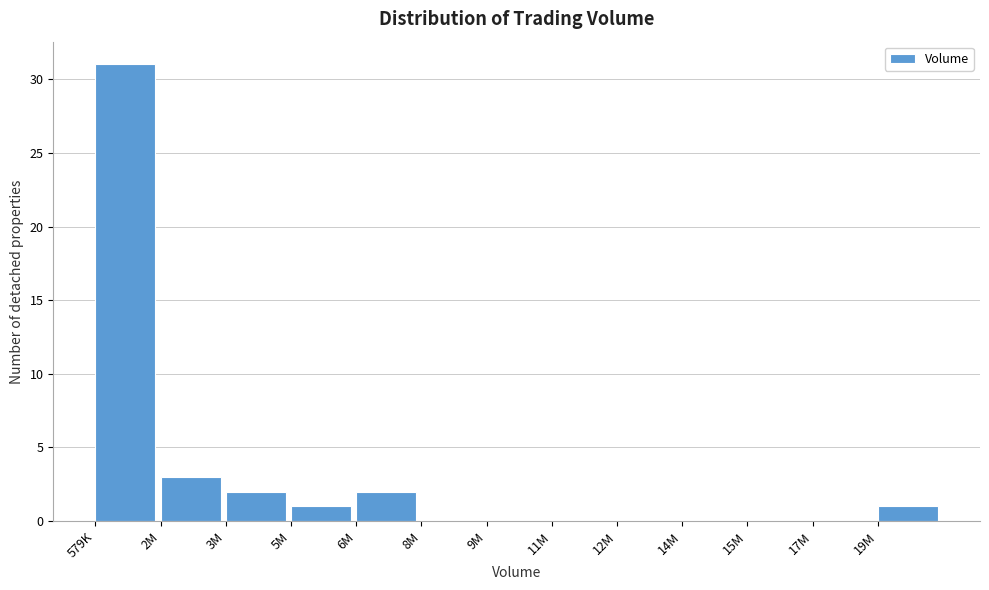

Reading left to right, list all the values displayed in this chart.

579K=31	2M=3	3M=2	5M=1	6M=2	8M=0	9M=0	11M=0	12M=0	14M=0	15M=0	17M=0	19M=1